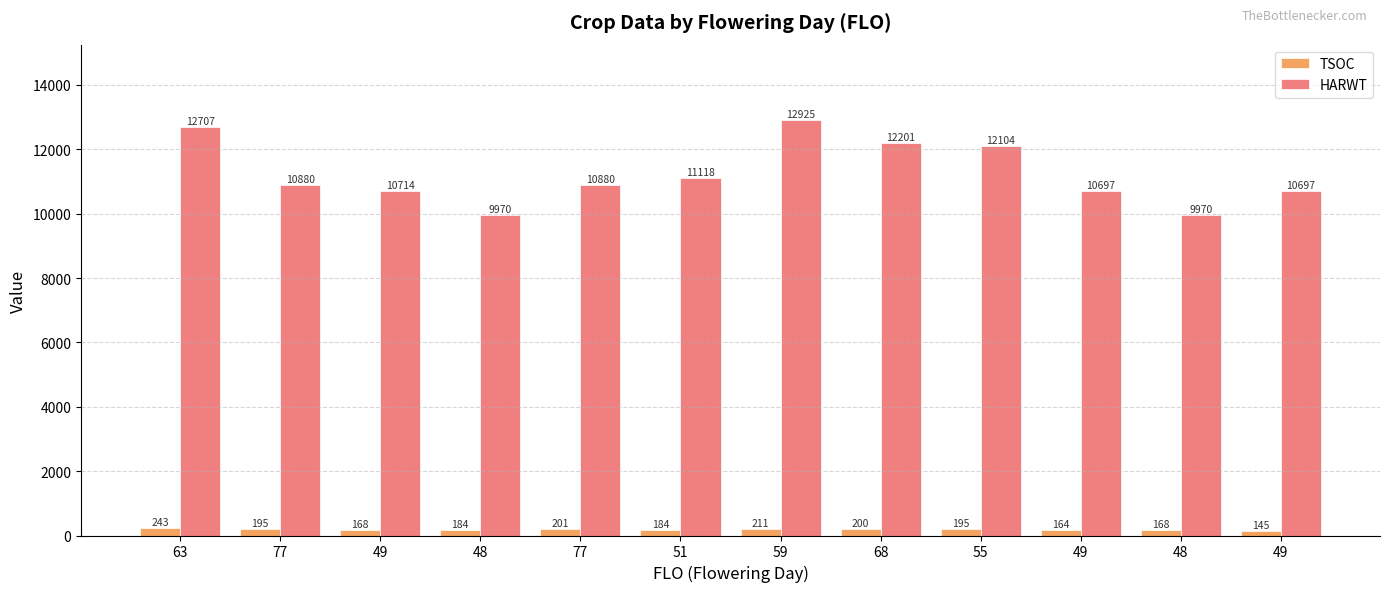

Does the chart contain any negative values?

No